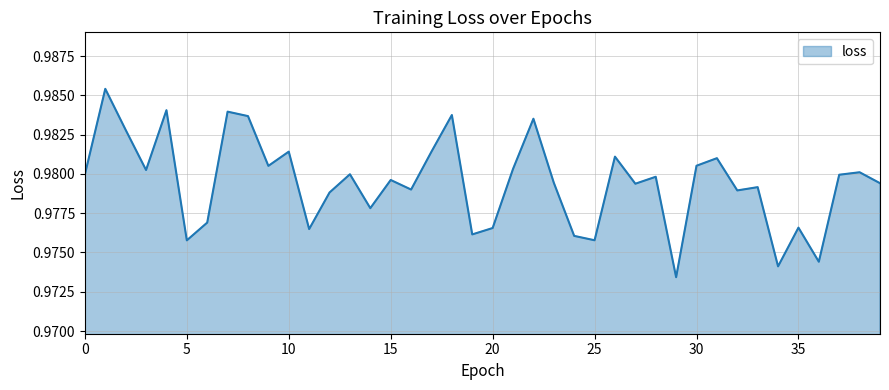

How many lines are shown in the chart?

1